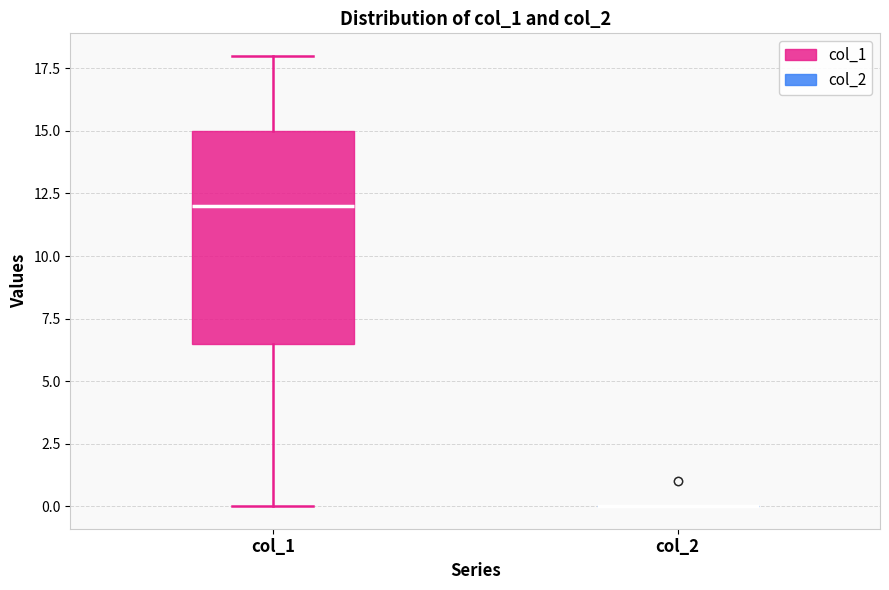

Reading left to right, read every box against the y-axis: the position of its median line, the range the box covers, and the ends of its whiskers. The values are not printed on the chart, so give them approximately, as read against the axis.

col_1: median 12.0, box 6.5 to 15.0, whiskers 0.0 to 18.0
col_2: box collapsed to a line at 0.0, whiskers 0.0 to 0.0